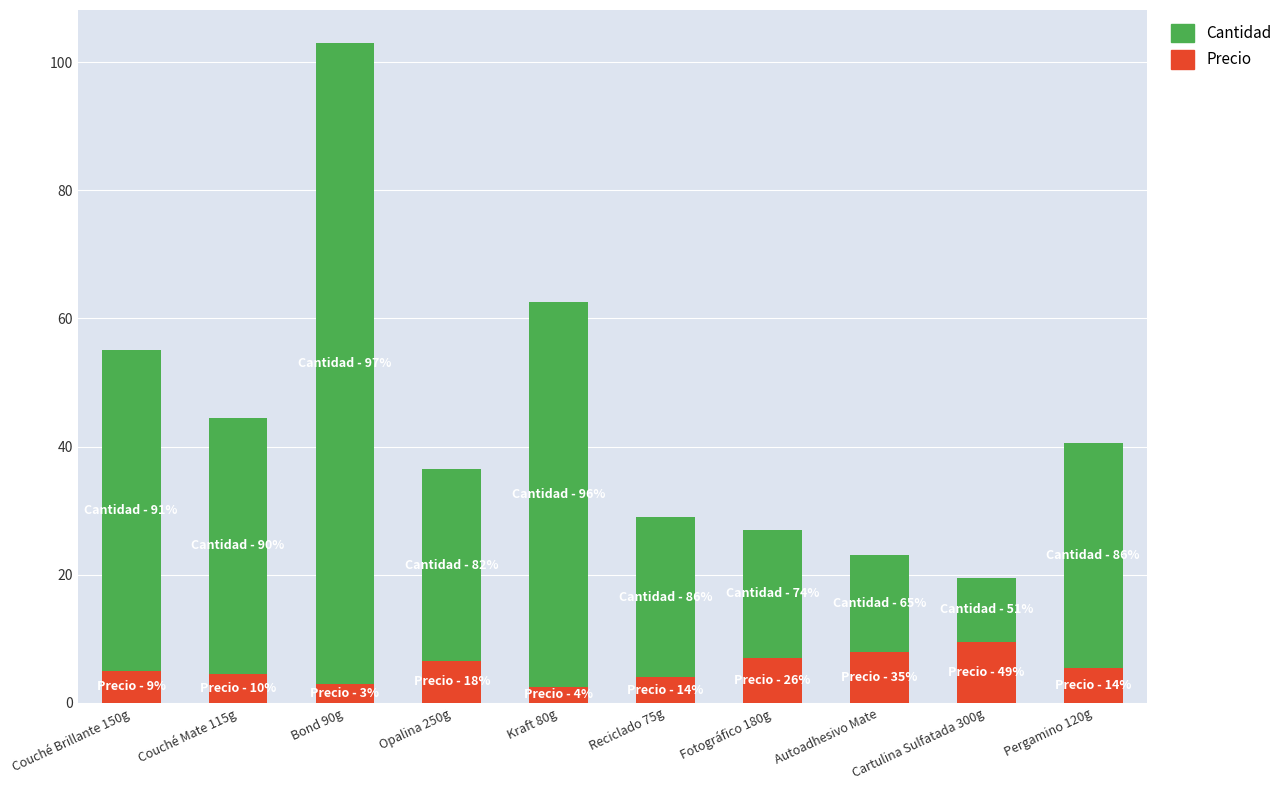

What is the total value across all series at Cartulina Sulfatada 300g?

19.5